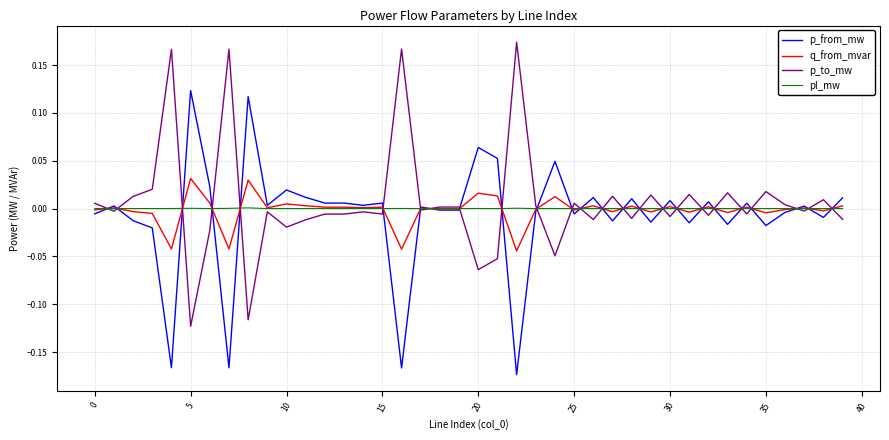

What are all the series names shown in the legend?

p_from_mw, q_from_mvar, p_to_mw, pl_mw